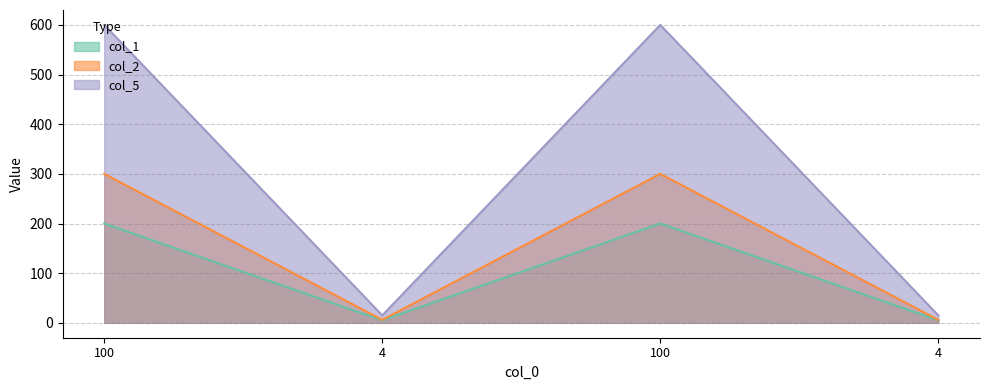

What is the difference between the maximum and minimum values in the col_1 series?

195